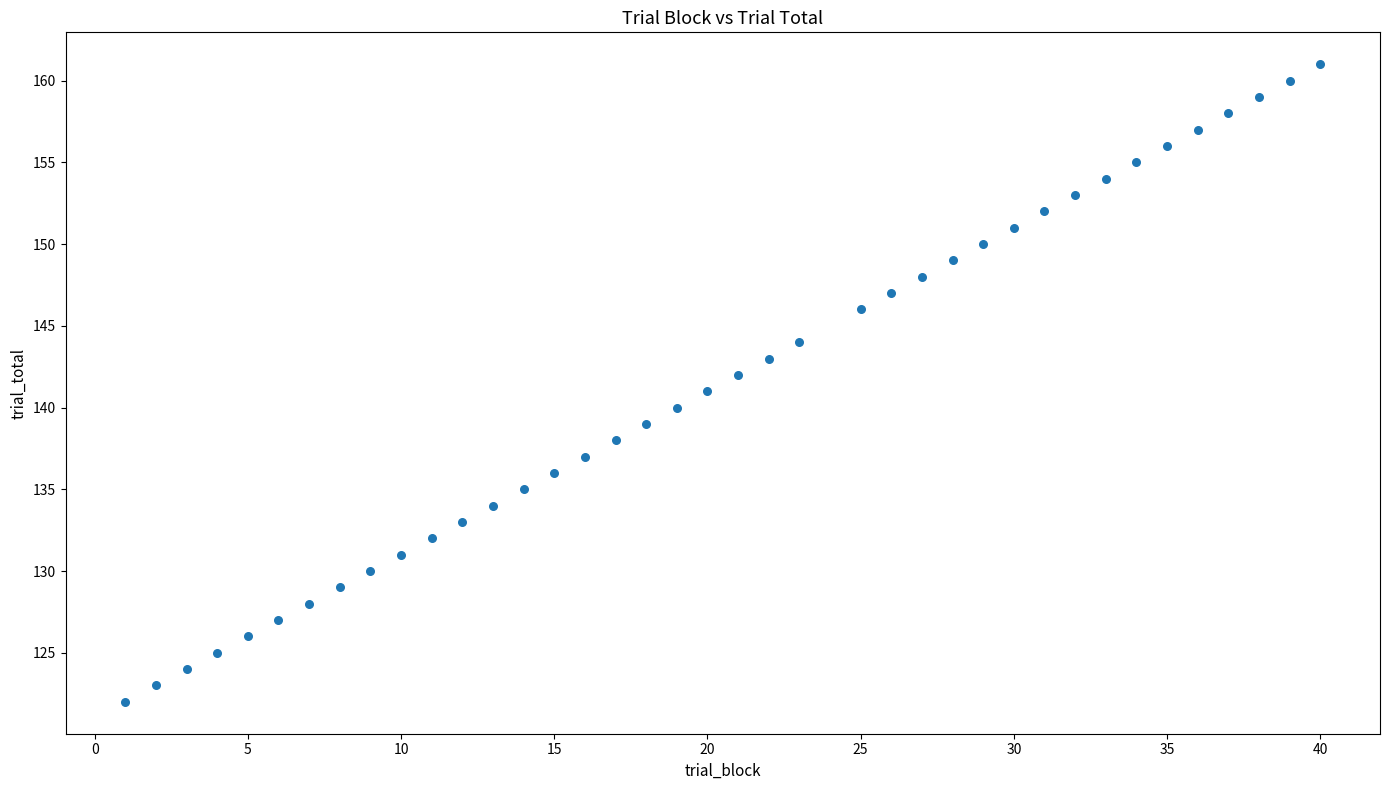

What is the range of Y values (max minus min)?

39